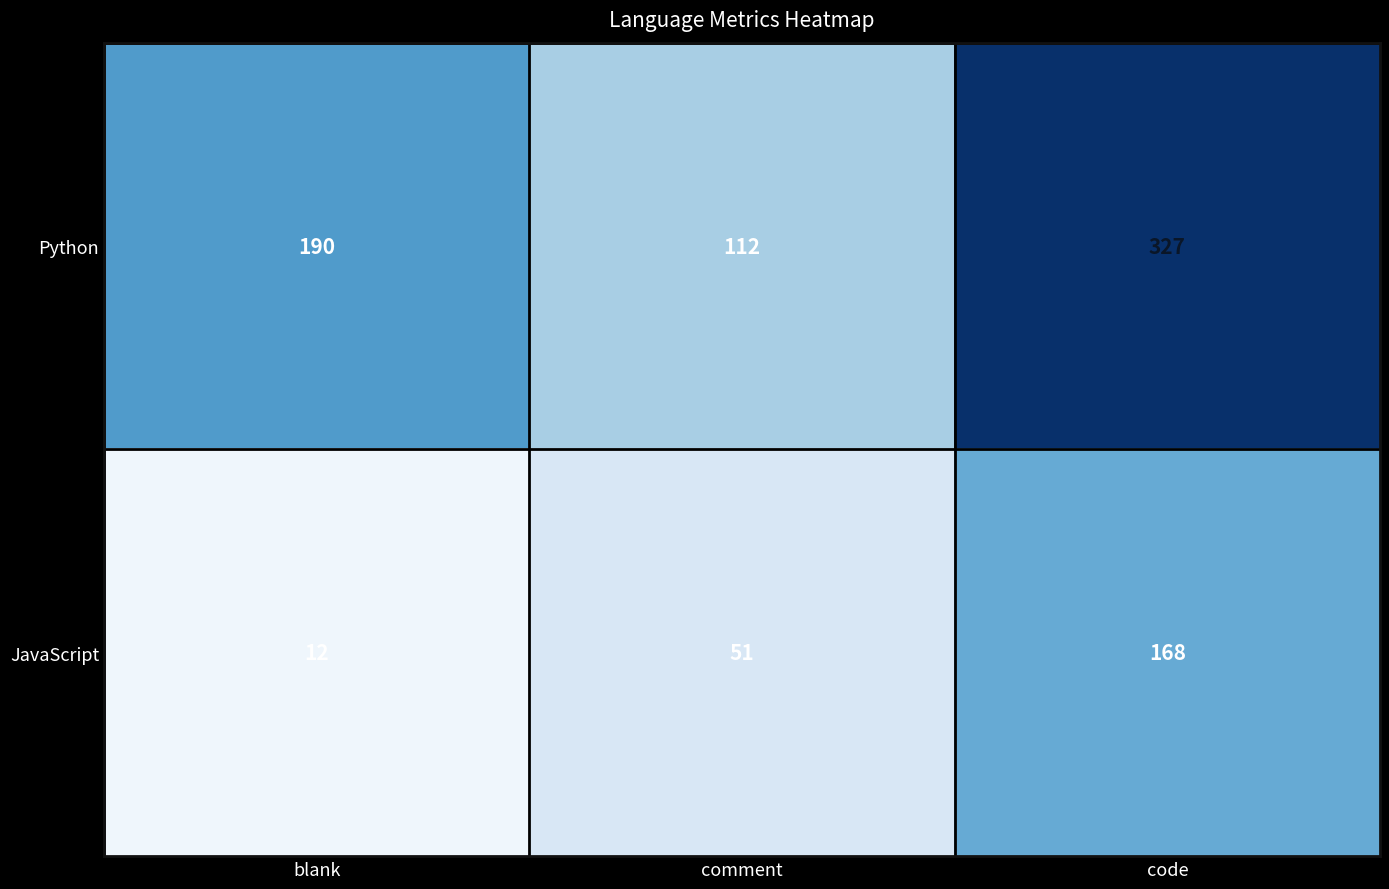

Which series has the largest total across all categories?

Python